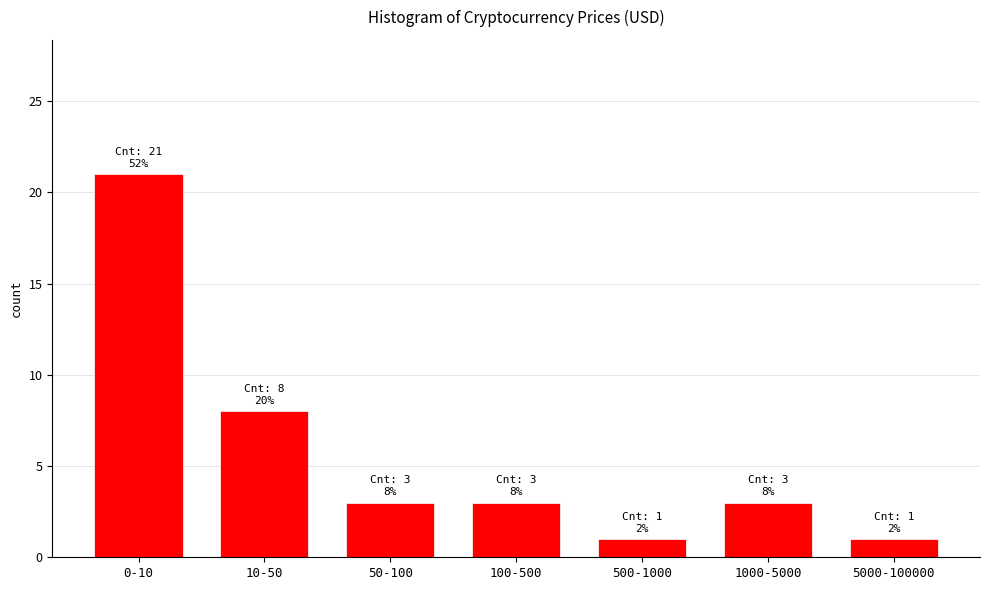

Reading right to left, transcribe all the data shown in this chart.

5000-100000=1	1000-5000=3	500-1000=1	100-500=3	50-100=3	10-50=8	0-10=21